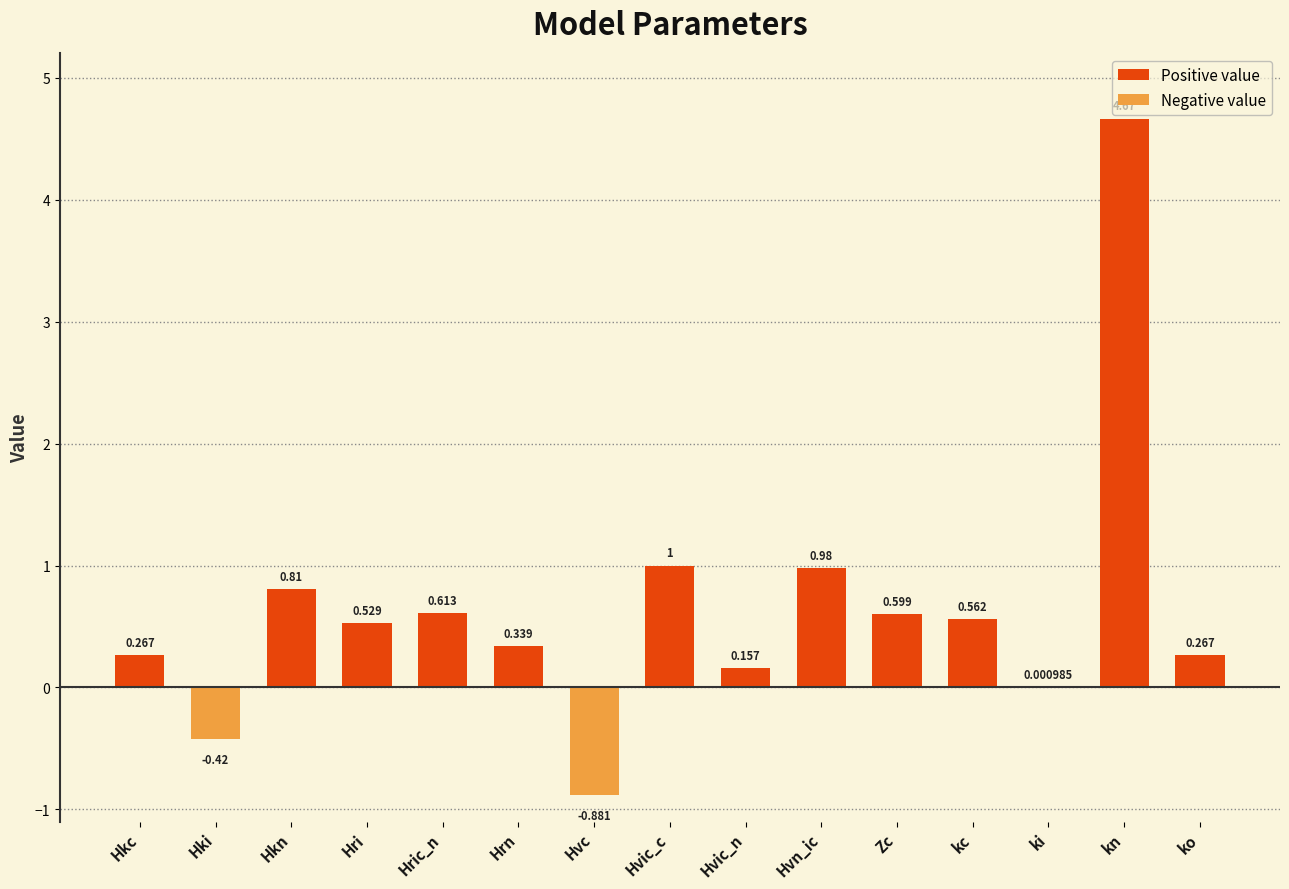

At which label is the value closest to 1?

Hvic_c